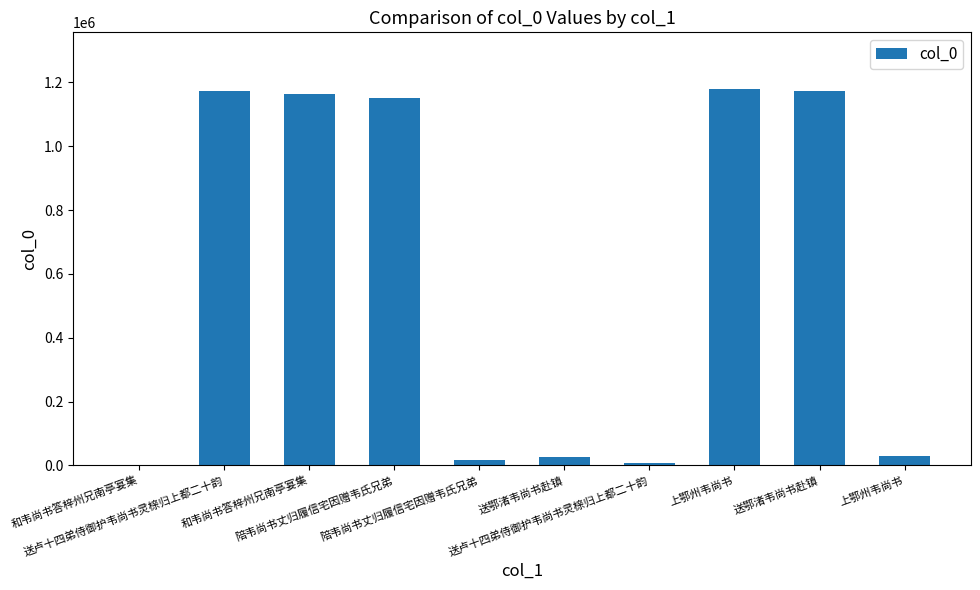

The chart shows a value of 1149751 at 陪韦尚书丈归履信宅因赠韦氏兄弟. True or false?

True